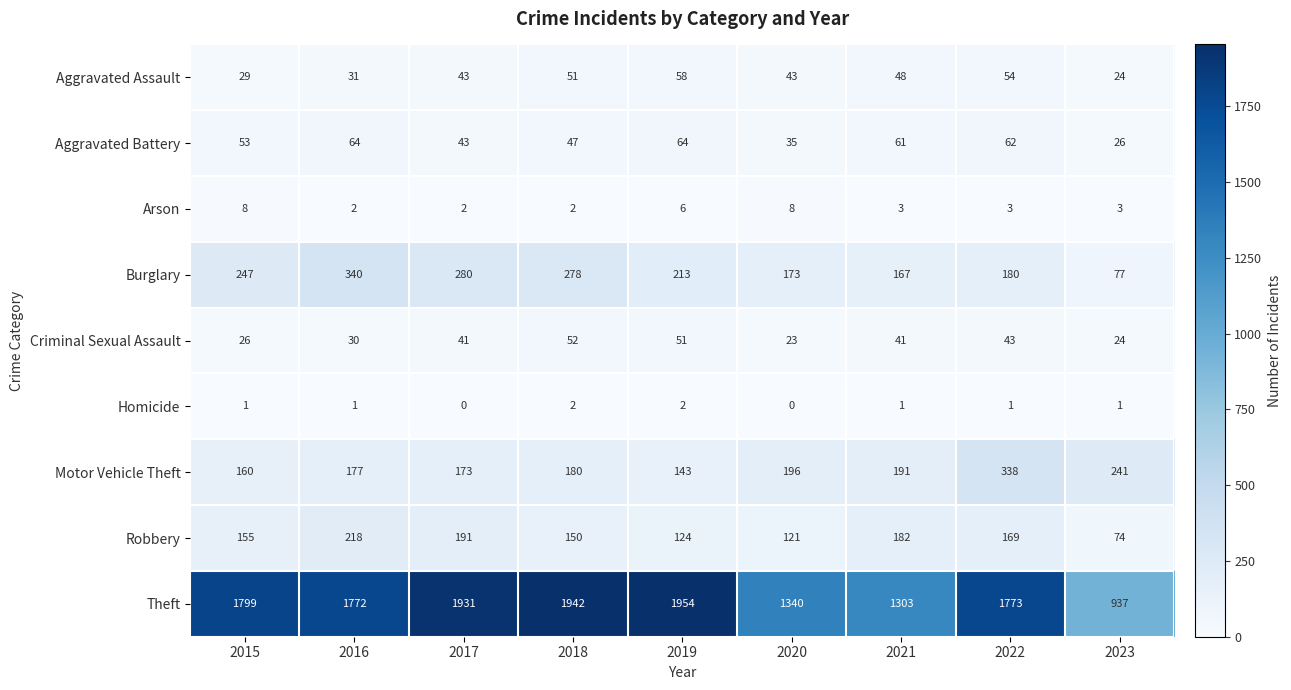

The Theft series shows 1300 at 2023. True or false?

False